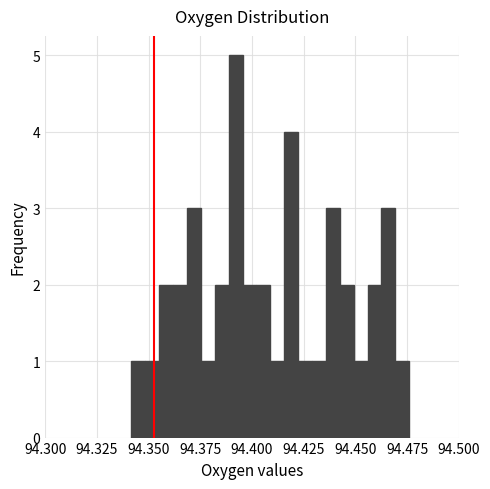

Read against the x-axis, roughly where is the centre of the tallest bar?

94.390